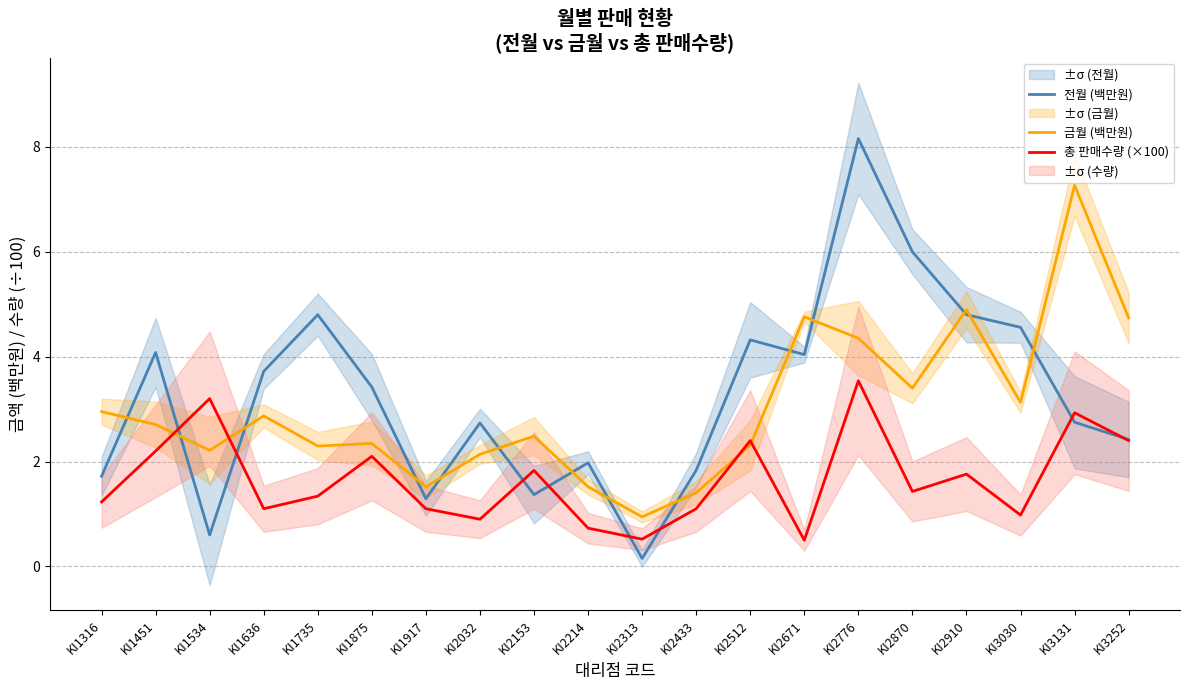

Is it true that 전월 (백만원) equals 1.8 at KI2433?

True